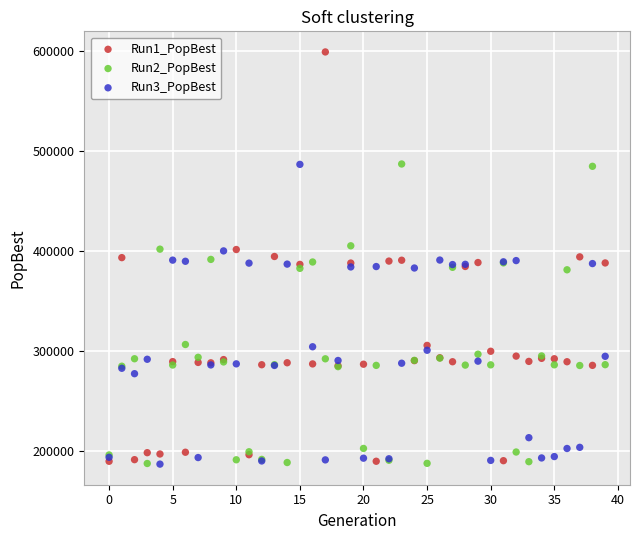

Which series contains the highest Y value?

Run1_PopBest